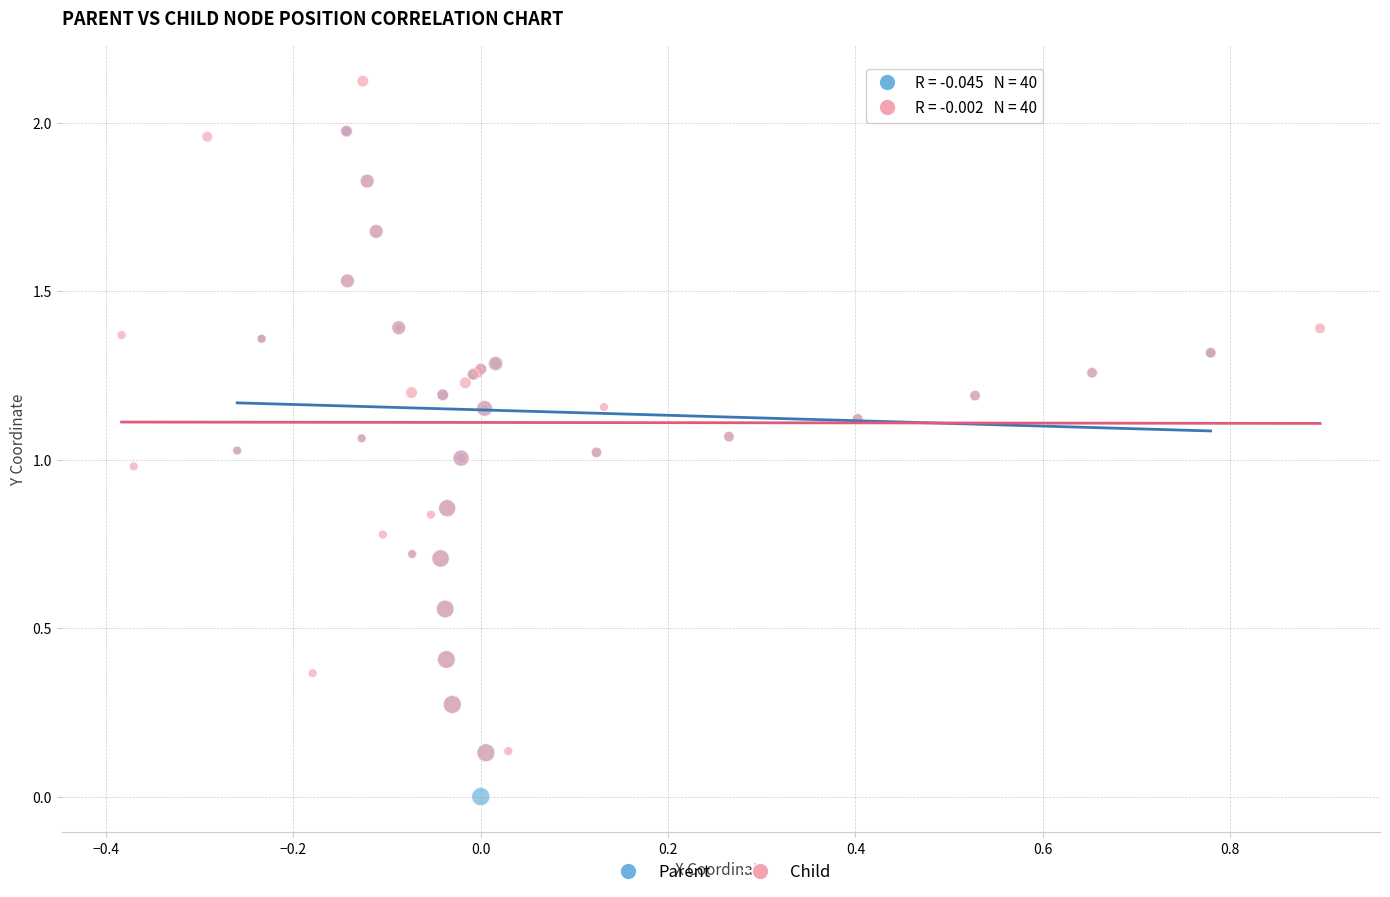

What are all the series names shown in the legend?

Parent, Child